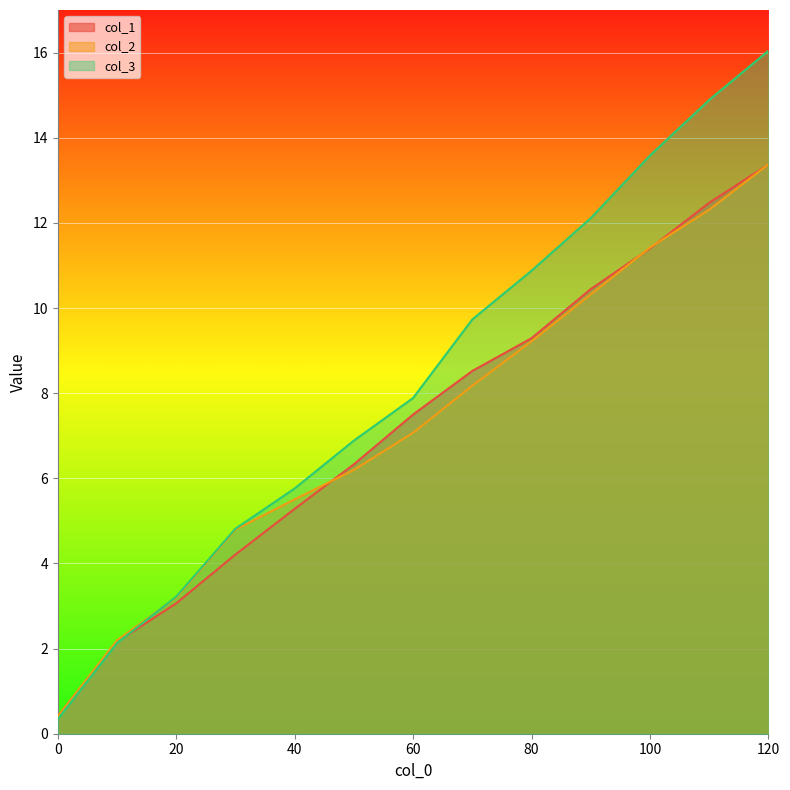

How many data points in col_1 are less than 7?

6